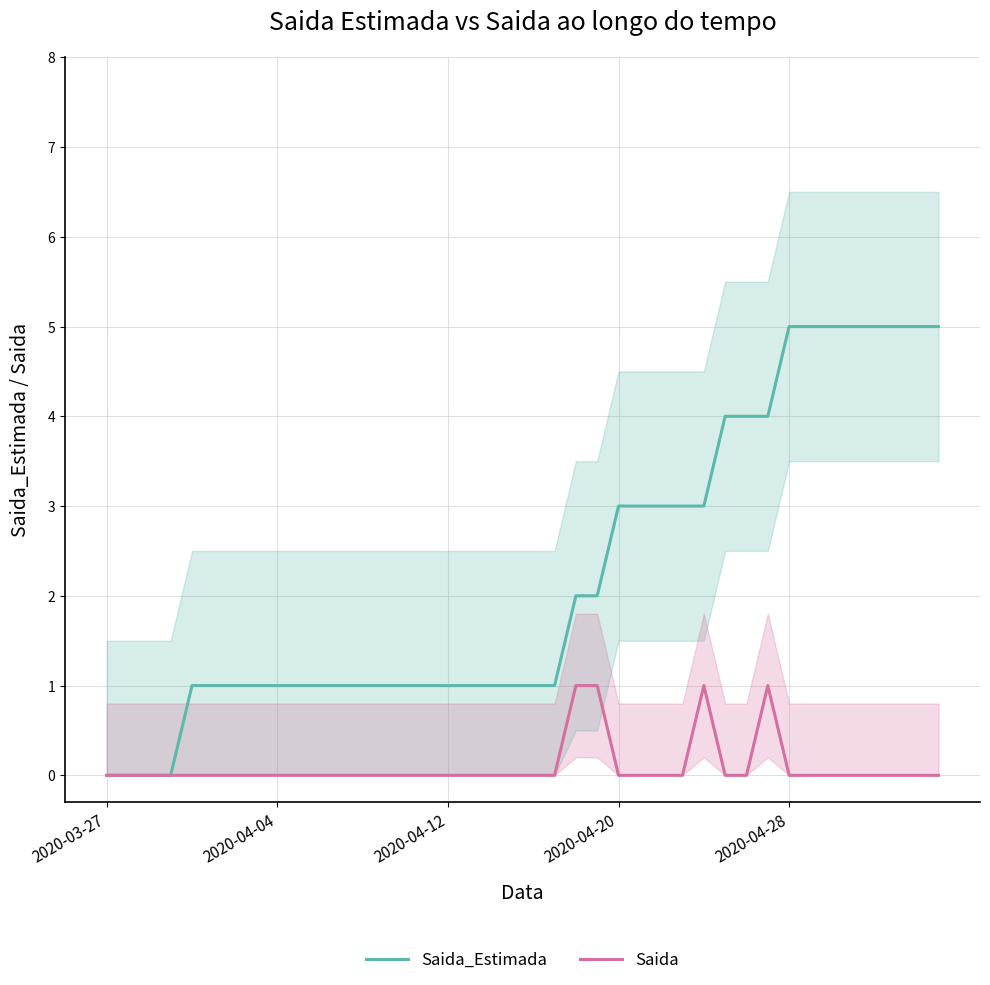

Rank the series by their average value, from highest to lowest.

Saida_Estimada, Saida